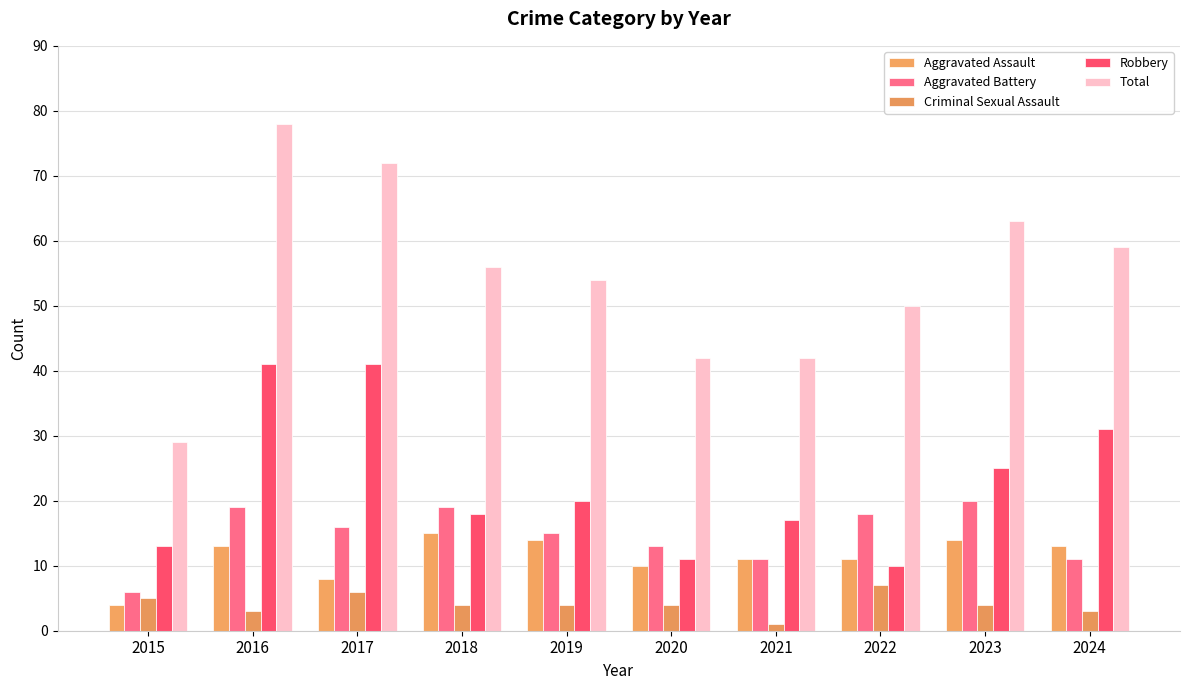

Is the value of Criminal Sexual Assault at 2021 greater than the value of Aggravated Battery at 2018?

No